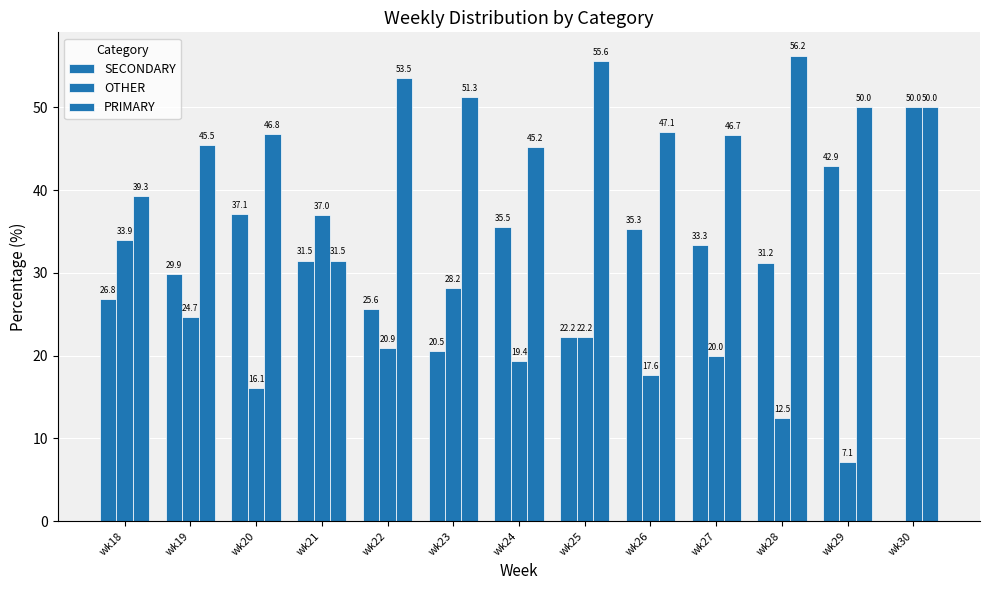

What is the spread (max minus min) of values at wk29?

42.9